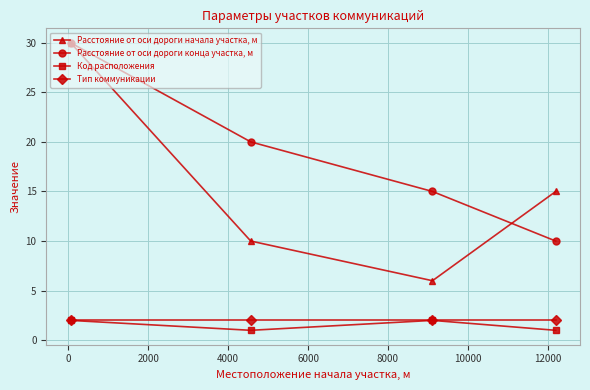

Which series has the largest total across all categories?

Расстояние от оси дороги конца участка, м